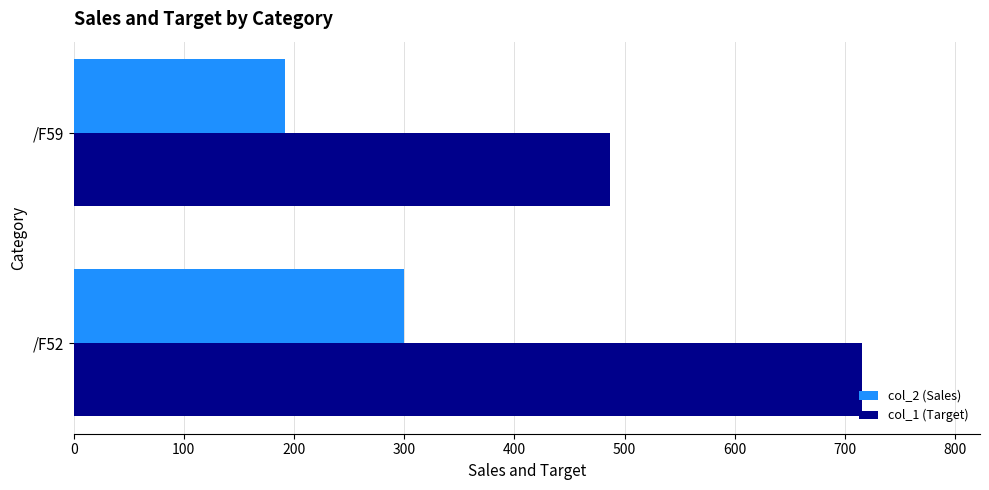

How many categories are shown in the chart?

2